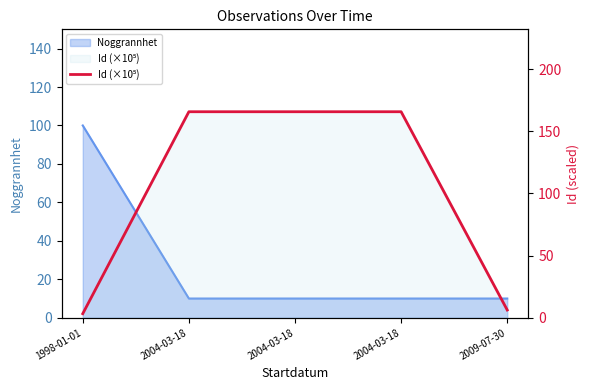

What is the minimum value shown in the chart?

3.3